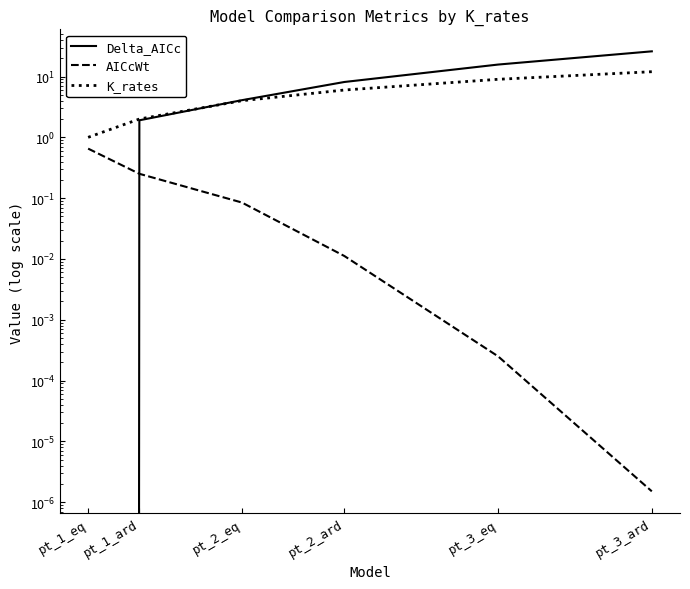

Read the K_rates value at pt_2_ard.

6.0